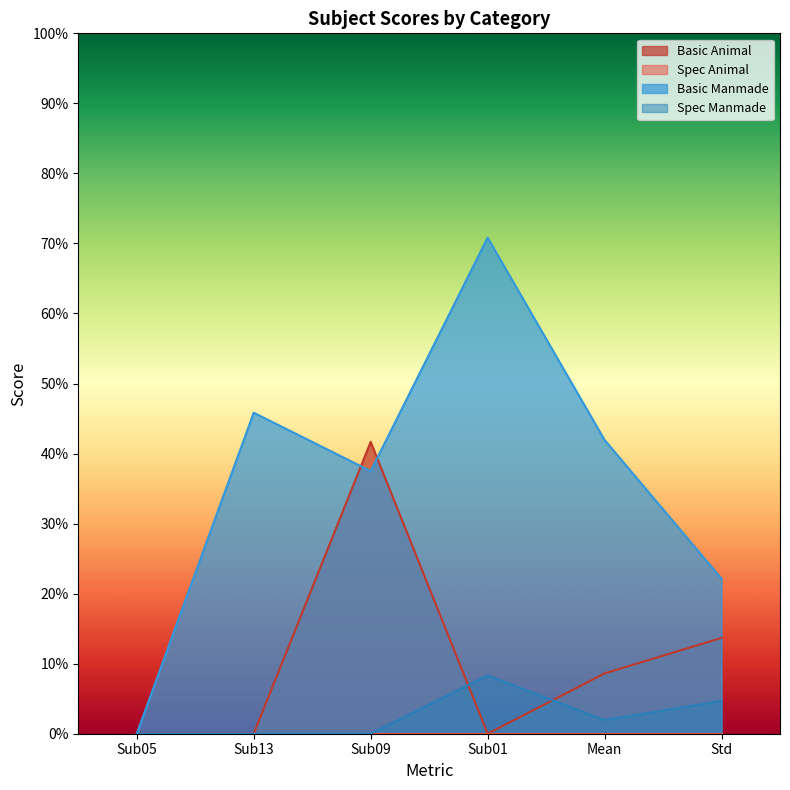

At which label is Spec Manmade closest to 0?

Sub05